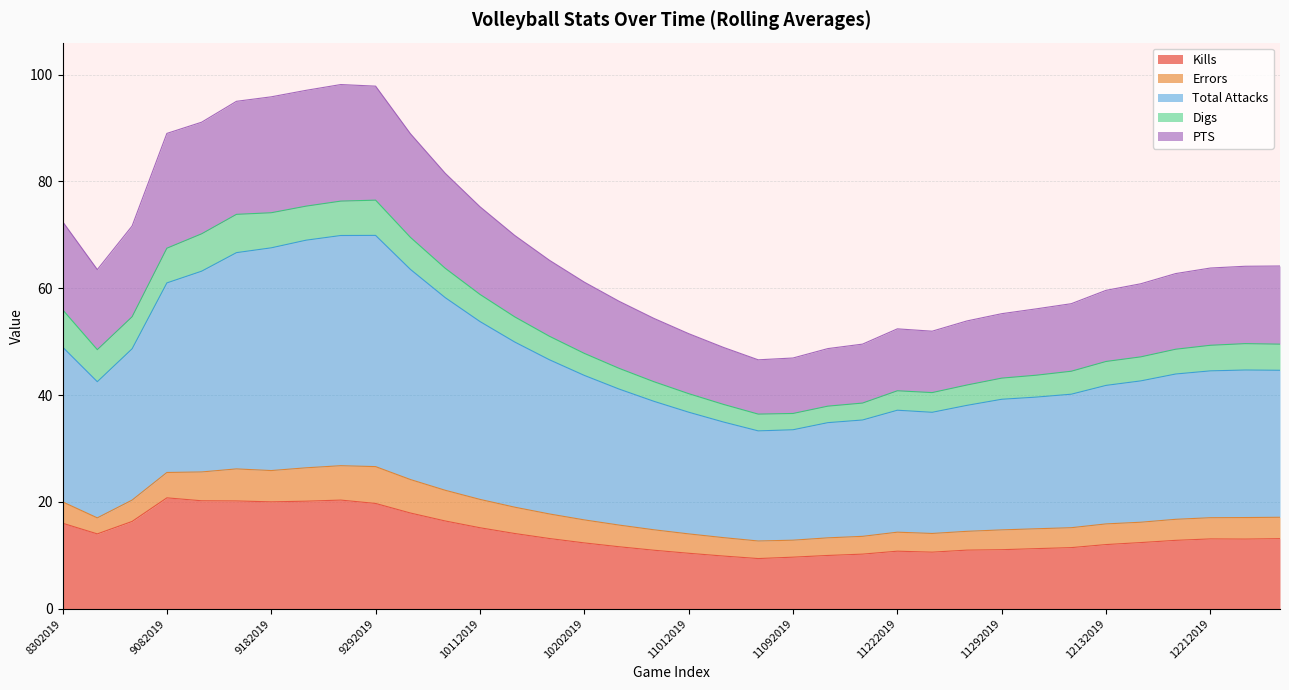

What is the lowest value of the Kills series?

9.4